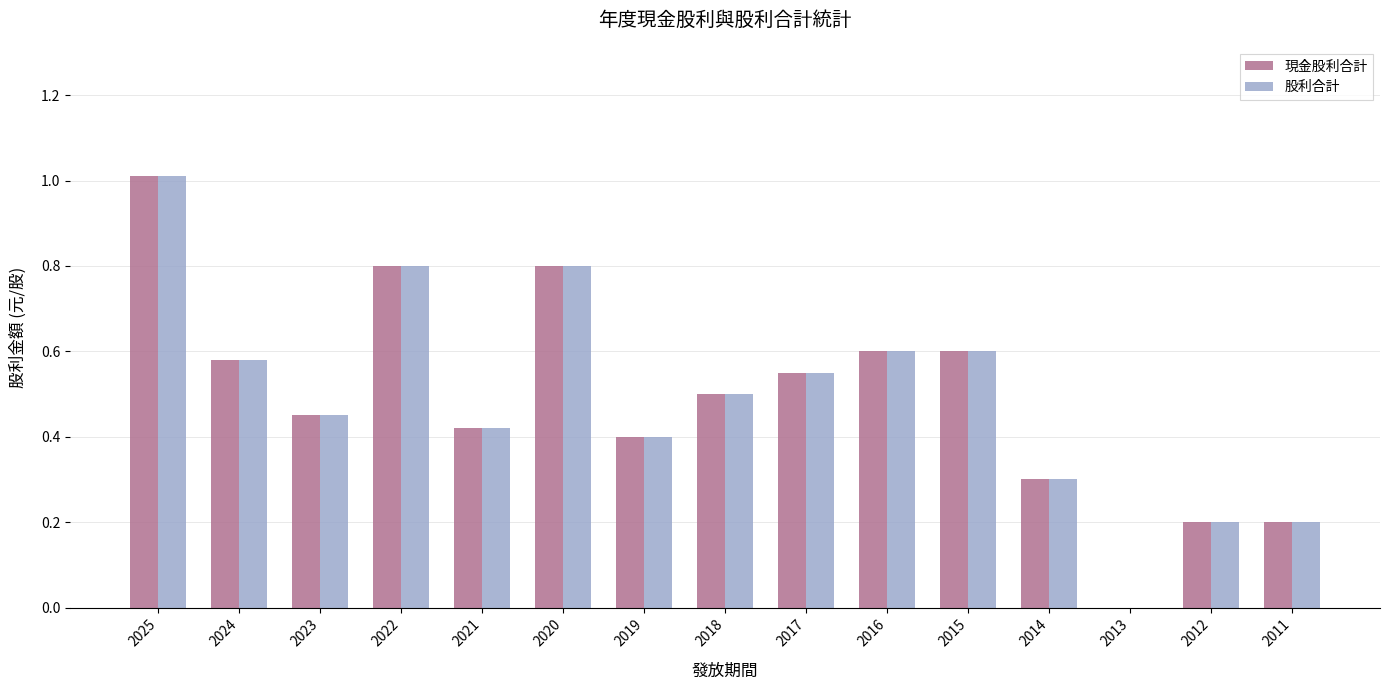

At which label is 現金股利合計 closest to 0?

2013